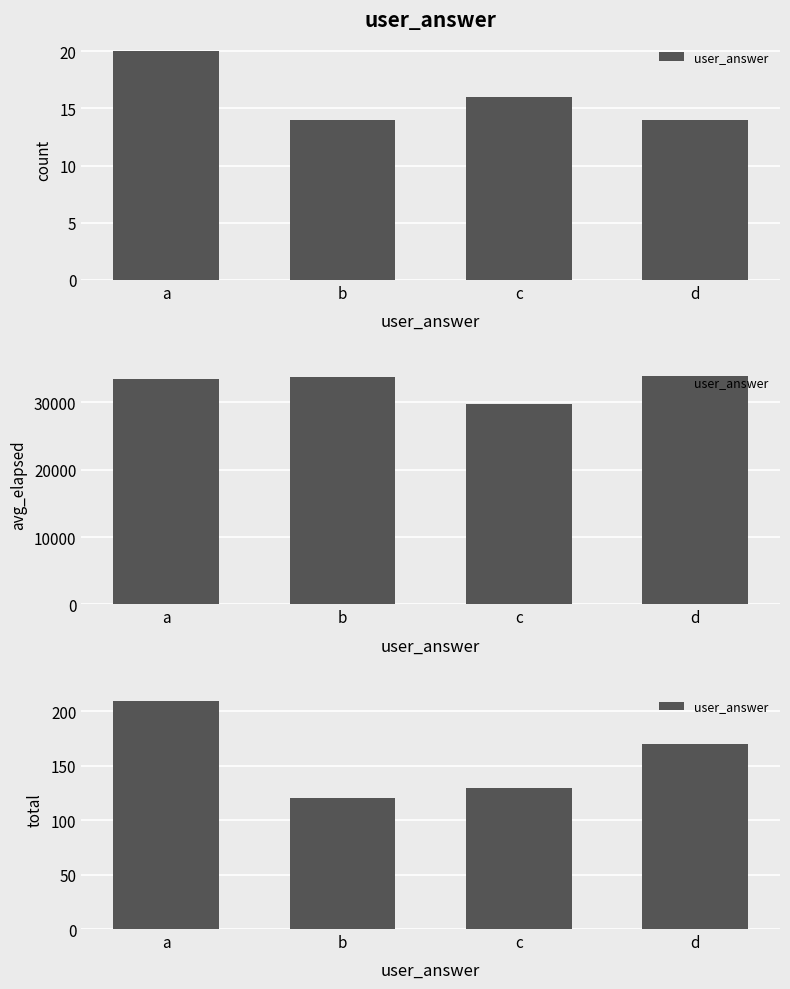

What is the difference between the values at a and b?

90